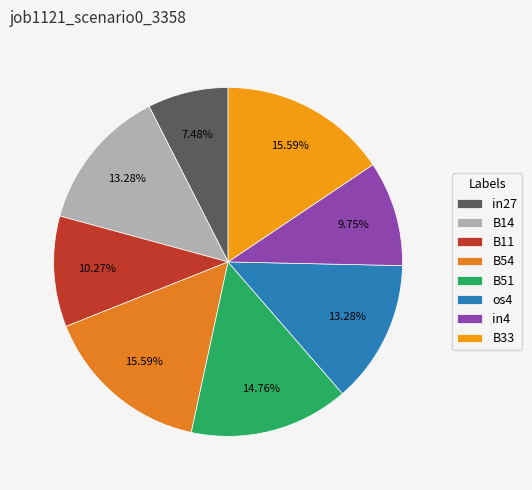

To the nearest percent, what is the combined percentage of B54 and B11?

26%